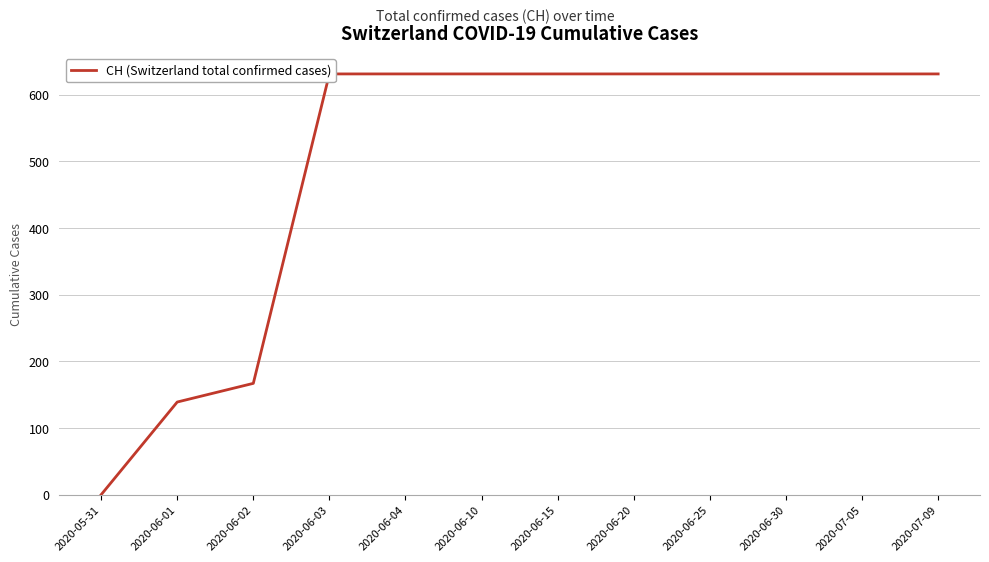

Which label corresponds to the largest value in the chart?

2020-06-03